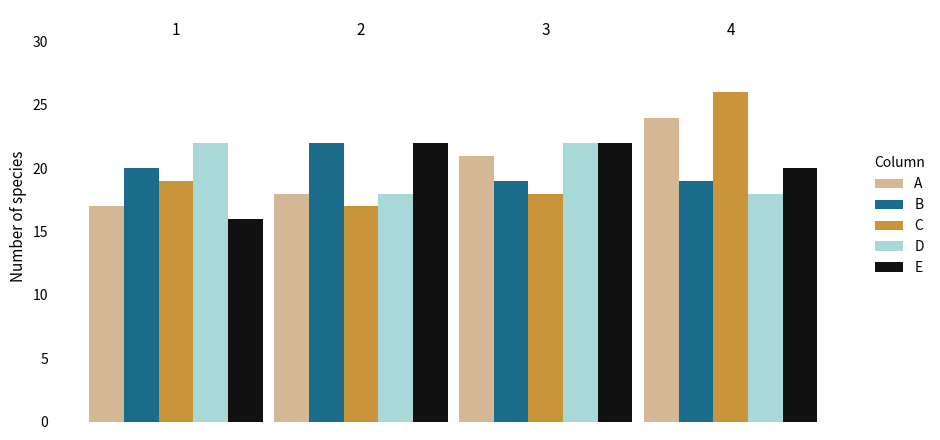

Which series has the largest range (max minus min)?

C